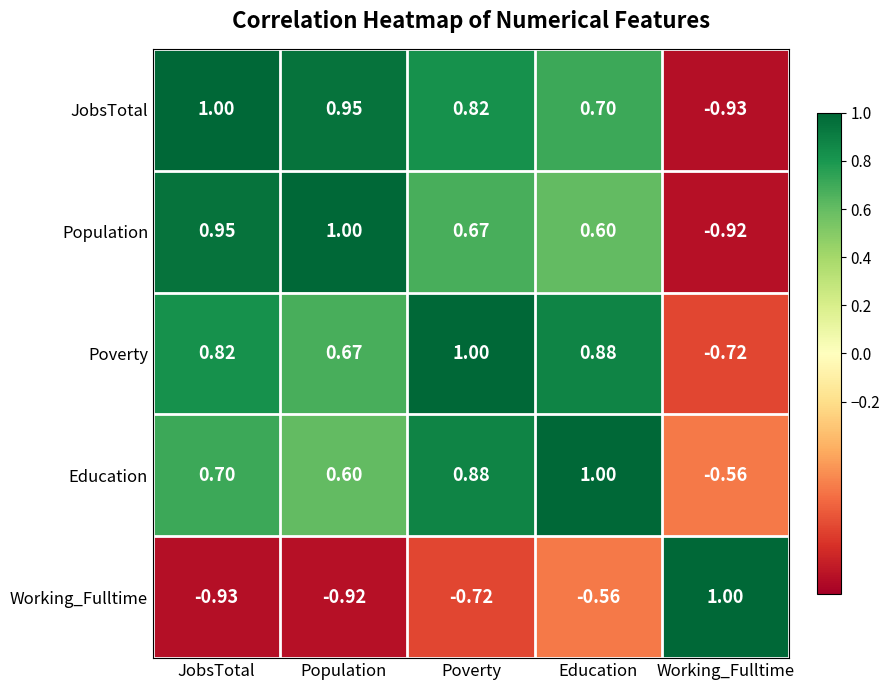

Where does the Education series first go above 0?

JobsTotal